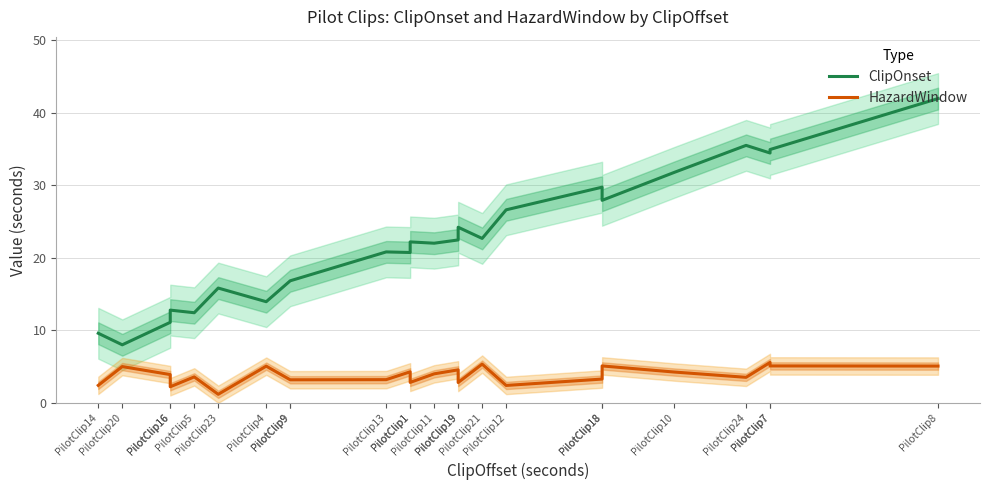

What is the greatest value displayed?

41.9